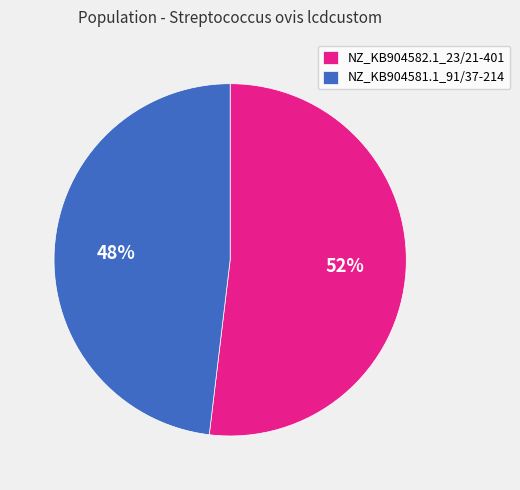

To the nearest percent, what is the average slice percentage?

50%